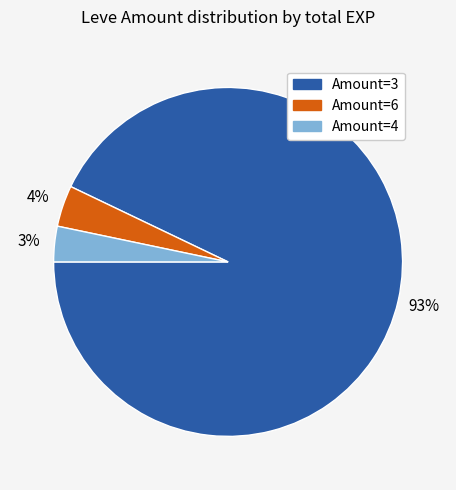

How many slices are in this pie chart?

3